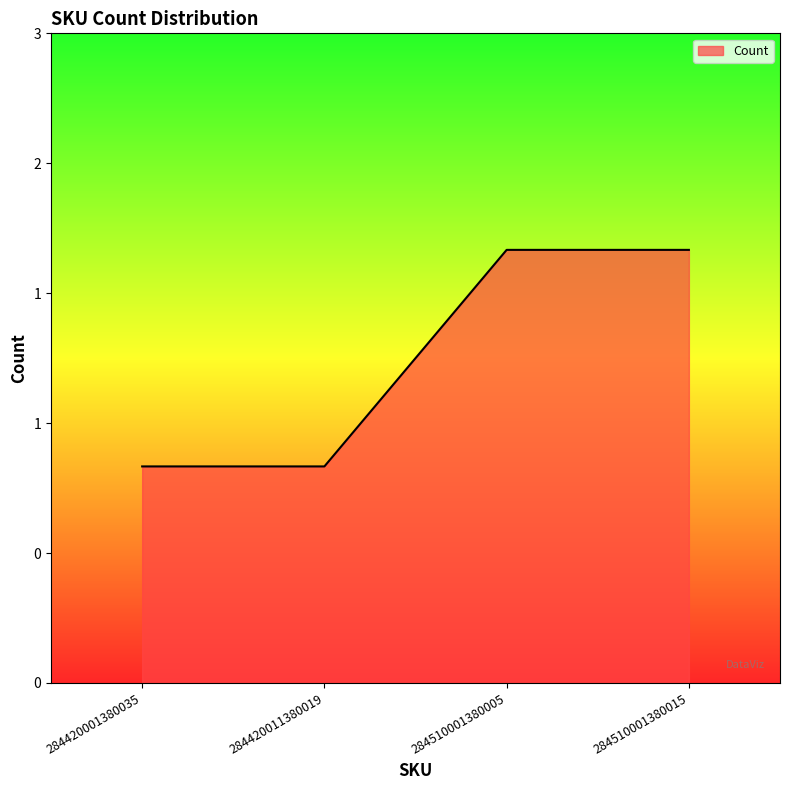

Does the chart have visible grid lines?

No